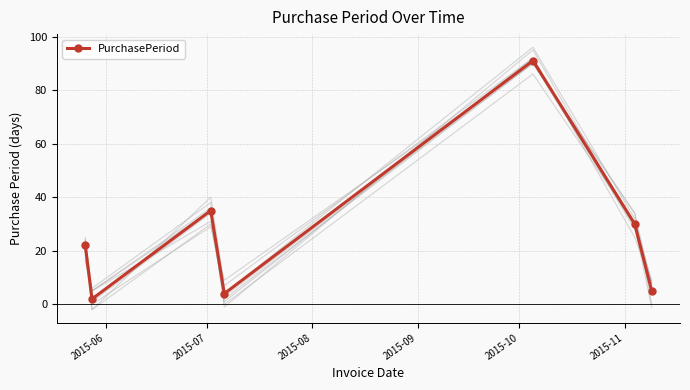

What is the maximum value for PurchasePeriod?

91